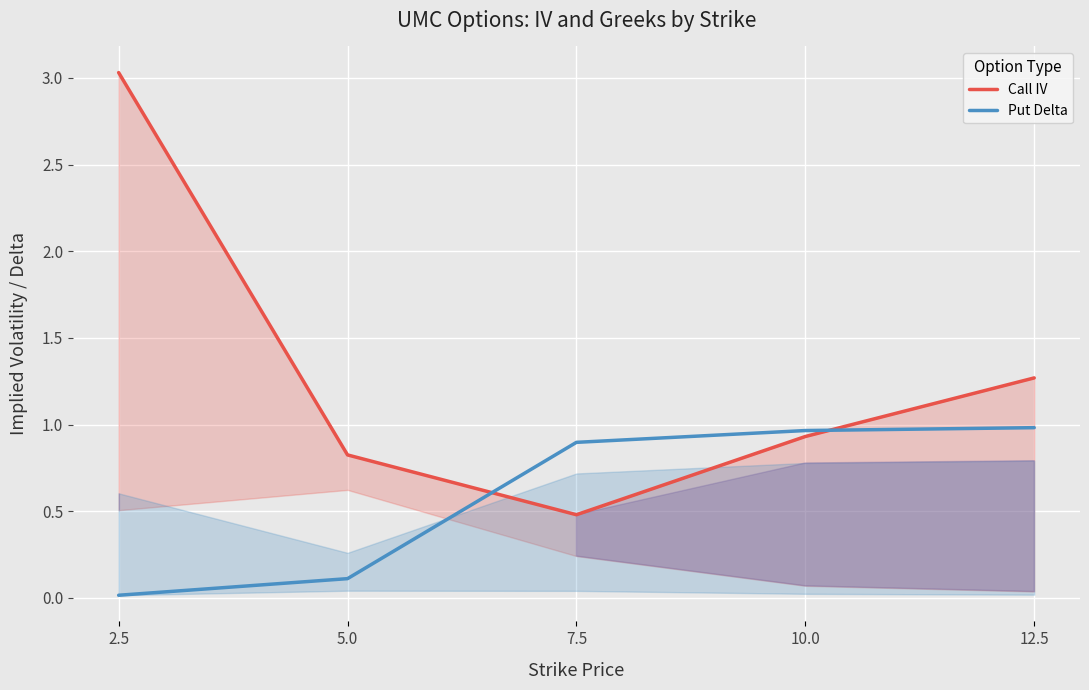

The Call IV series shows 0.5 at 7.5. True or false?

True